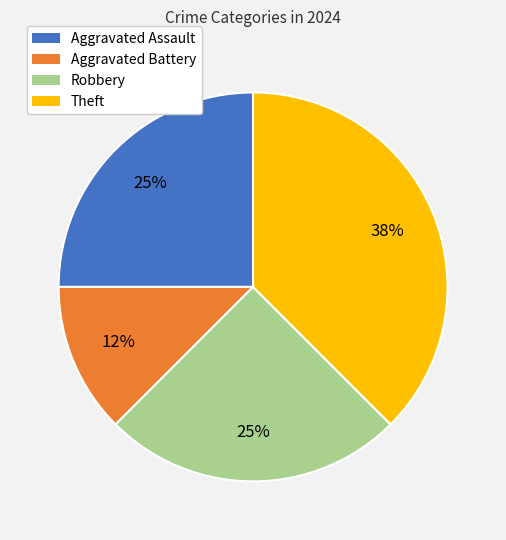

Is the sum of Aggravated Battery and Robbery greater than half?

No